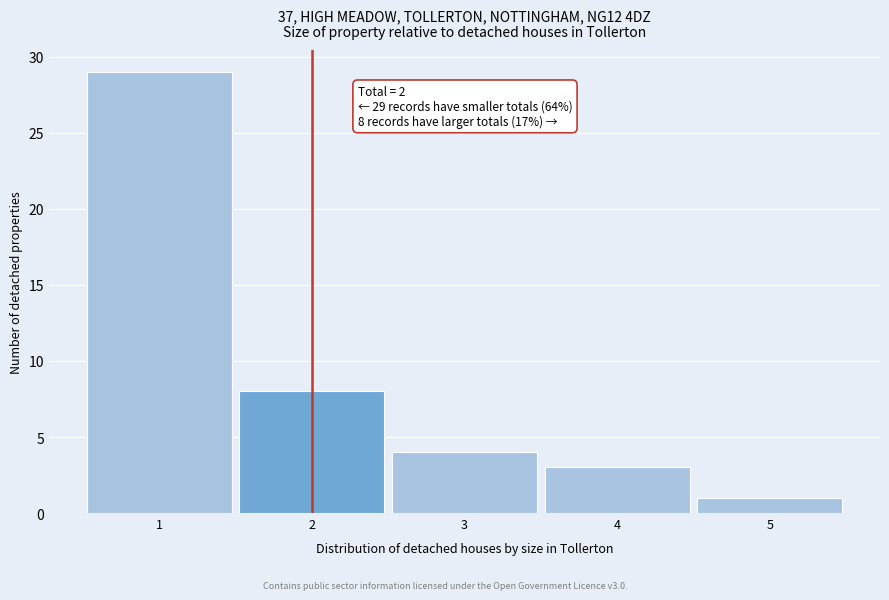

Over which range of the x-axis is the bar tallest?

0.5 to 1.5